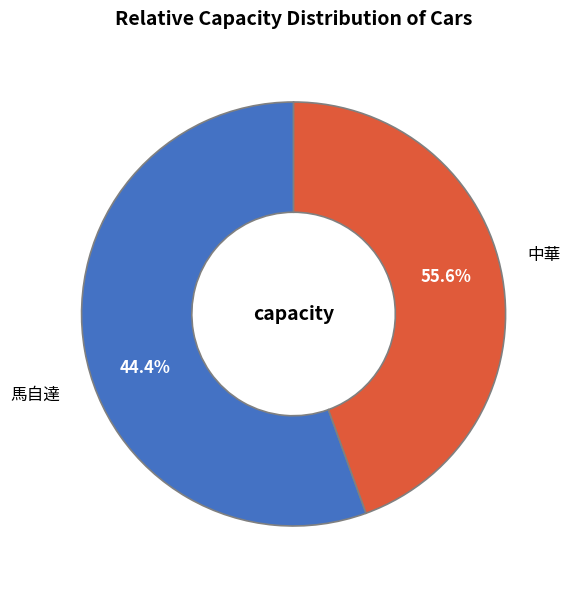

What percentage is NOT represented by 馬自達?

55.6%